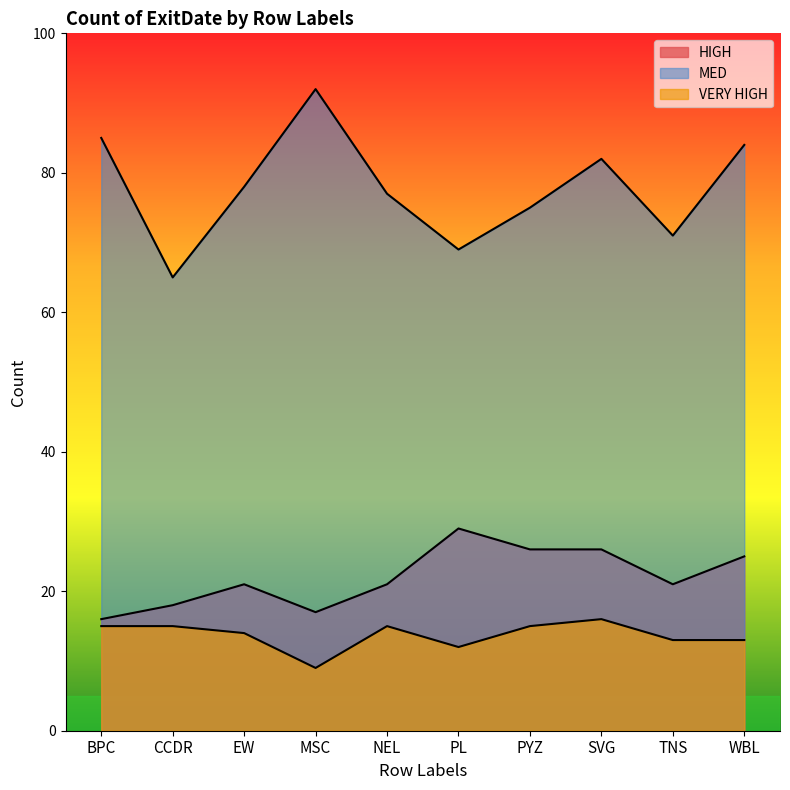

True or false: HIGH has more than 2 interior local peaks.

False